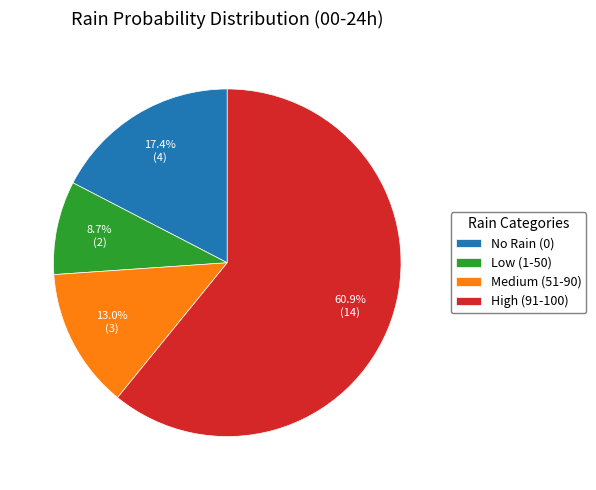

What percentage do Medium (51-90) and No Rain (0) together represent?

30.4%